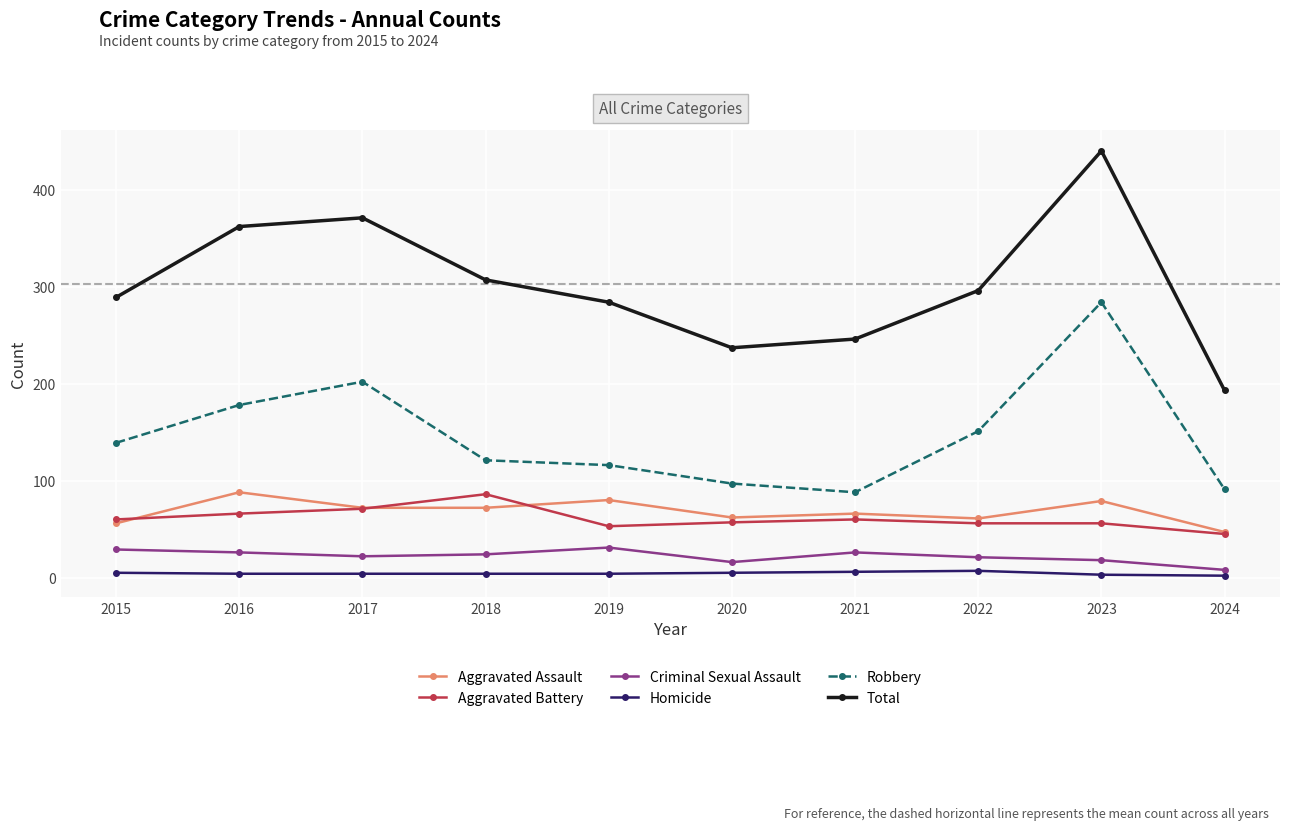

What is the difference between the Total values at 2021 and 2019?

38